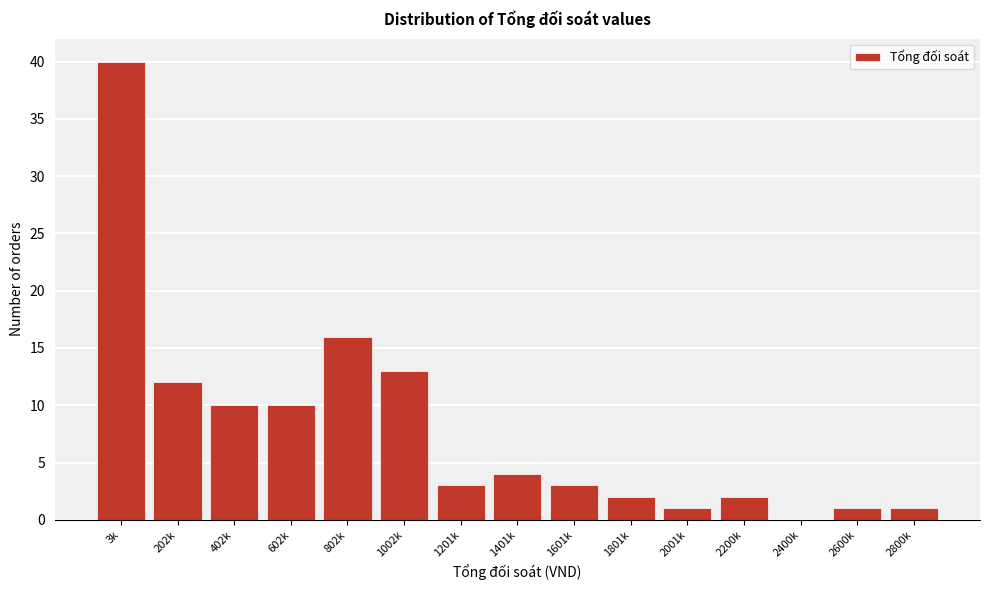

Reading right to left, what are all the values shown in this chart?

2800k=1	2600k=1	2400k=0	2200k=2	2001k=1	1801k=2	1601k=3	1401k=4	1201k=3	1002k=13	802k=16	602k=10	402k=10	202k=12	3k=40